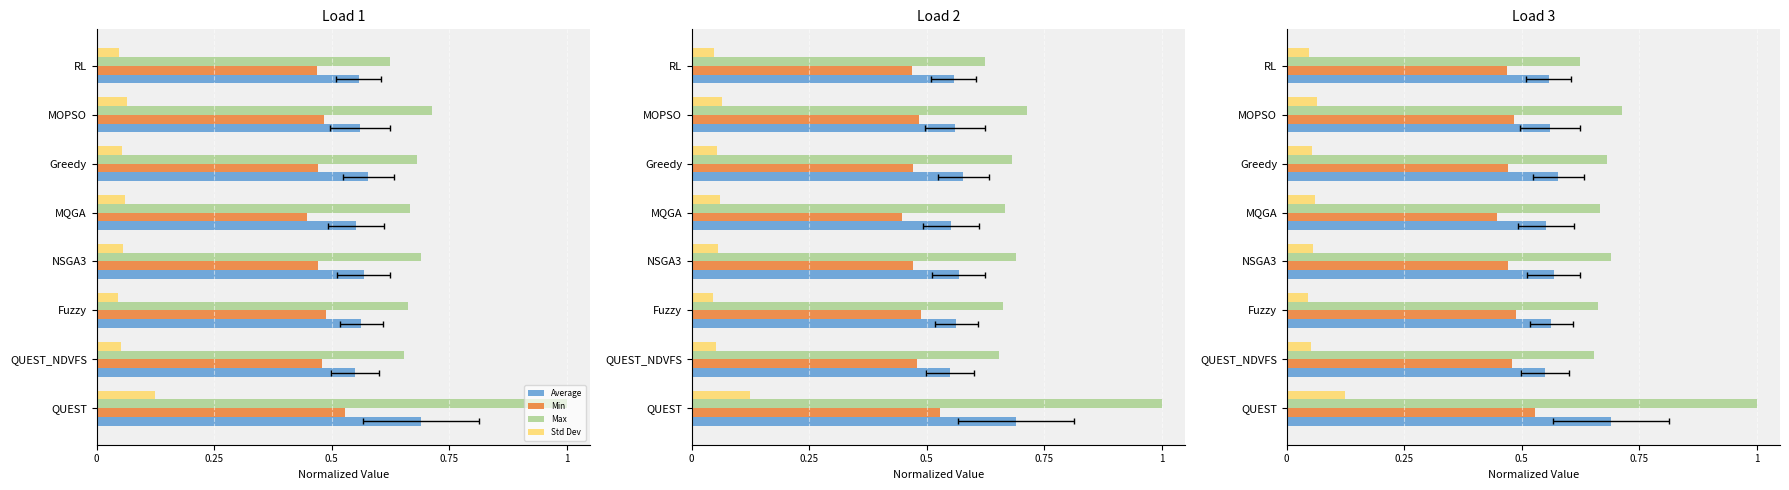

Reading left to right, extract all data points from this chart.

Average: 0.7	0.5	0.6	0.6	0.6	0.6	0.6	0.6
Min: 0.5	0.5	0.5	0.5	0.4	0.5	0.5	0.5
Max: 1.0	0.7	0.7	0.7	0.7	0.7	0.7	0.6
Std Dev: 0.1	0.1	0.0	0.1	0.1	0.1	0.1	0.0